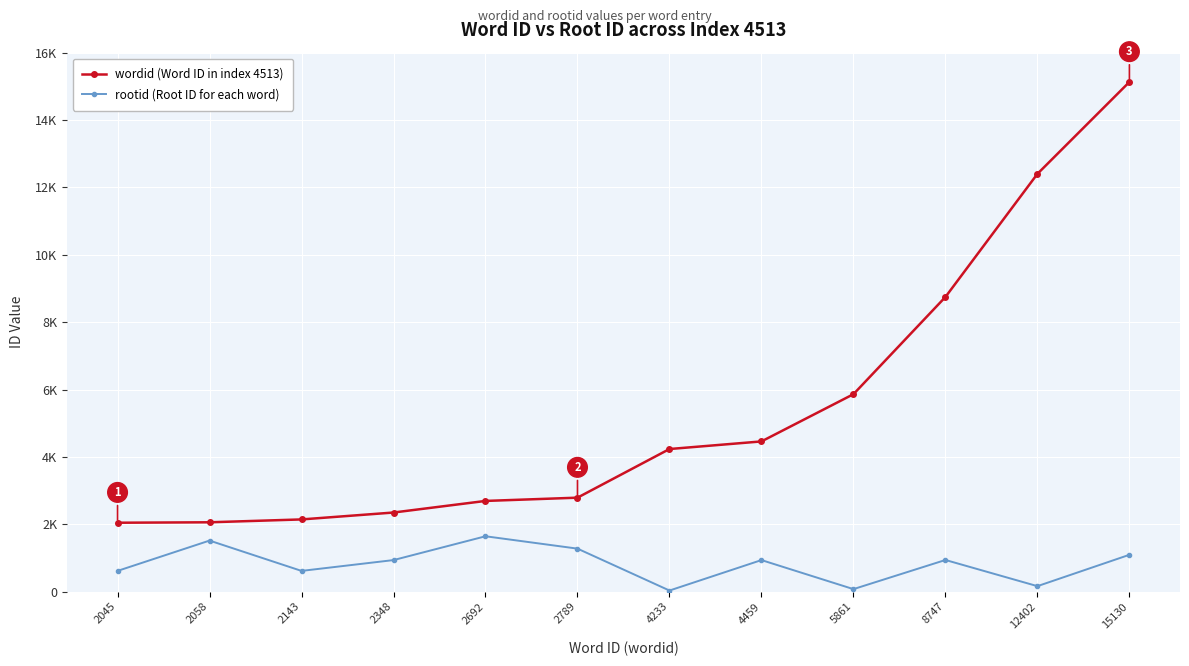

Reading right to left, extract all data points from this chart.

wordid (Word ID in index 4513): 15130	12402	8747	5861	4459	4233	2789	2692	2348	2143	2058	2045
rootid (Root ID for each word): 1093	162	939	74	936	32	1276	1643	936	615	1515	615